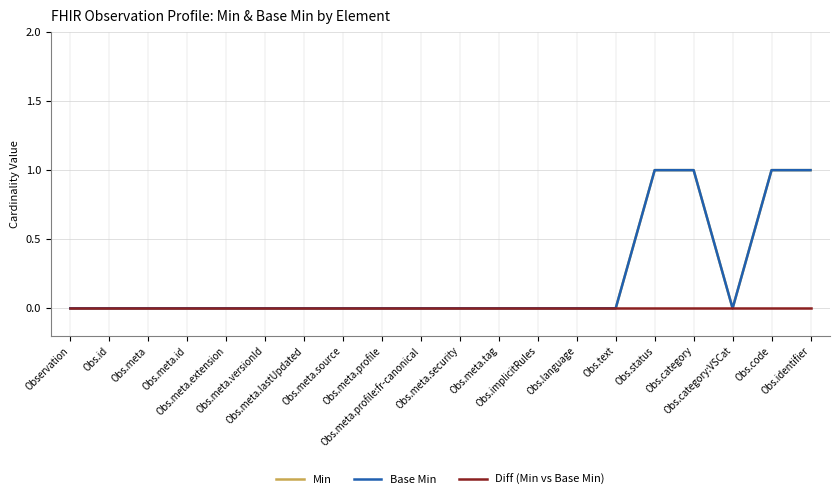

Which series changed the most between Obs.meta and Obs.meta.id?

Min